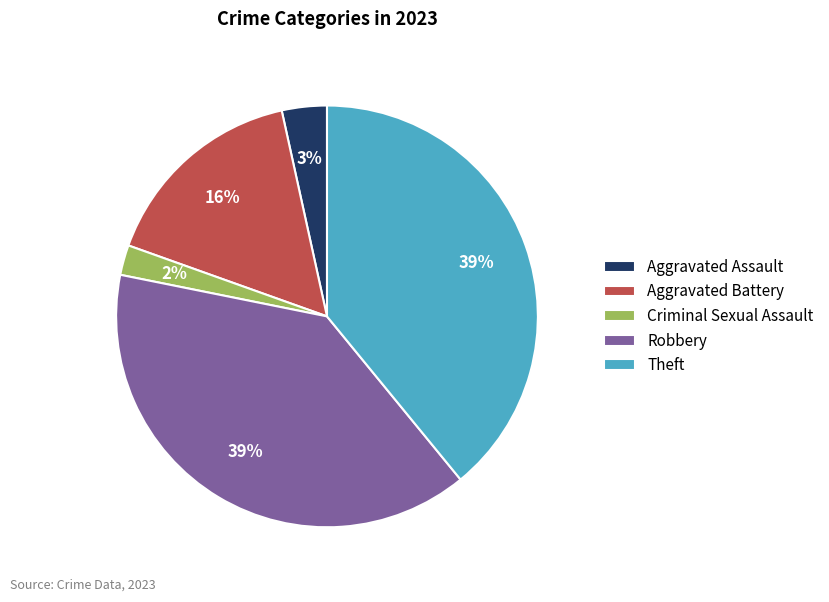

Is it true that Criminal Sexual Assault is 2% of the pie?

True